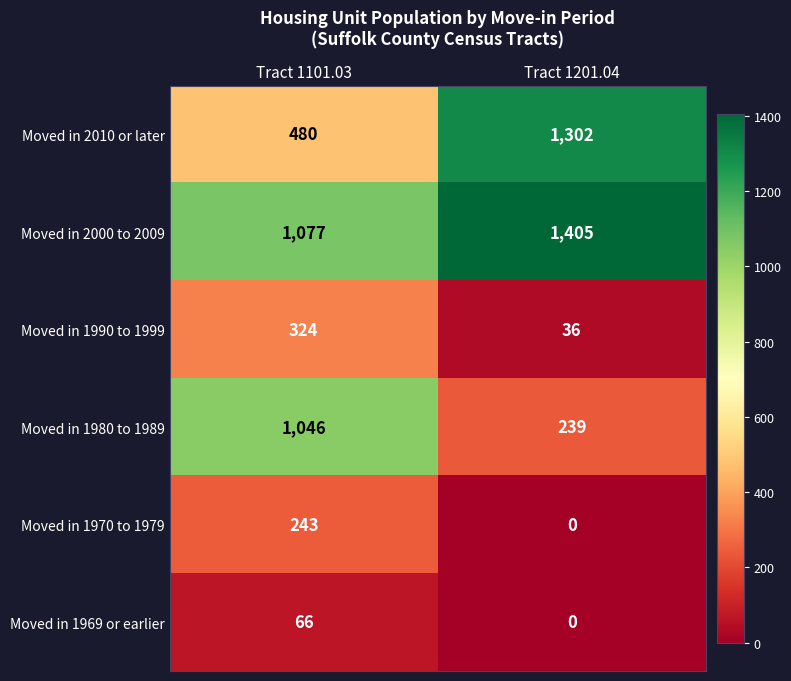

Reading left to right, what are all the values shown in this chart?

Moved in 2010 or later: Tract 1101.03=480	Tract 1201.04=1302
Moved in 2000 to 2009: Tract 1101.03=1077	Tract 1201.04=1405
Moved in 1990 to 1999: Tract 1101.03=324	Tract 1201.04=36
Moved in 1980 to 1989: Tract 1101.03=1046	Tract 1201.04=239
Moved in 1970 to 1979: Tract 1101.03=243	Tract 1201.04=0
Moved in 1969 or earlier: Tract 1101.03=66	Tract 1201.04=0